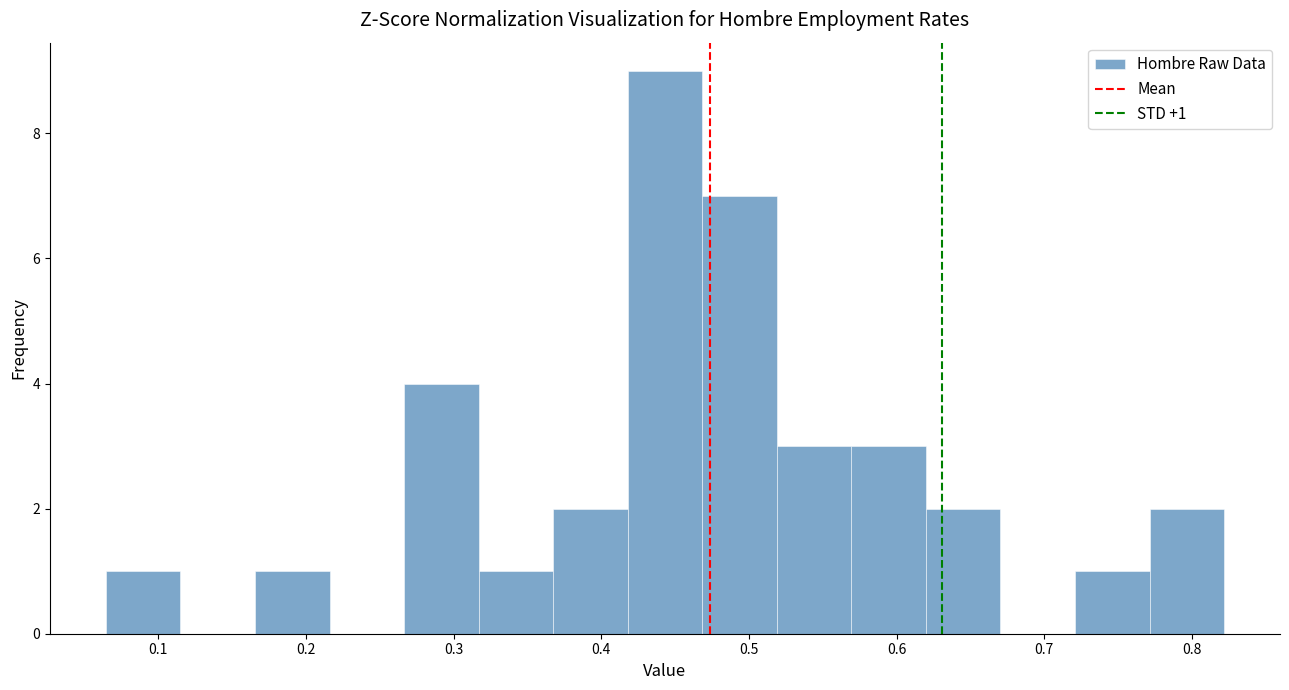

Over which range of the x-axis is the bar tallest?

0.42 to 0.47